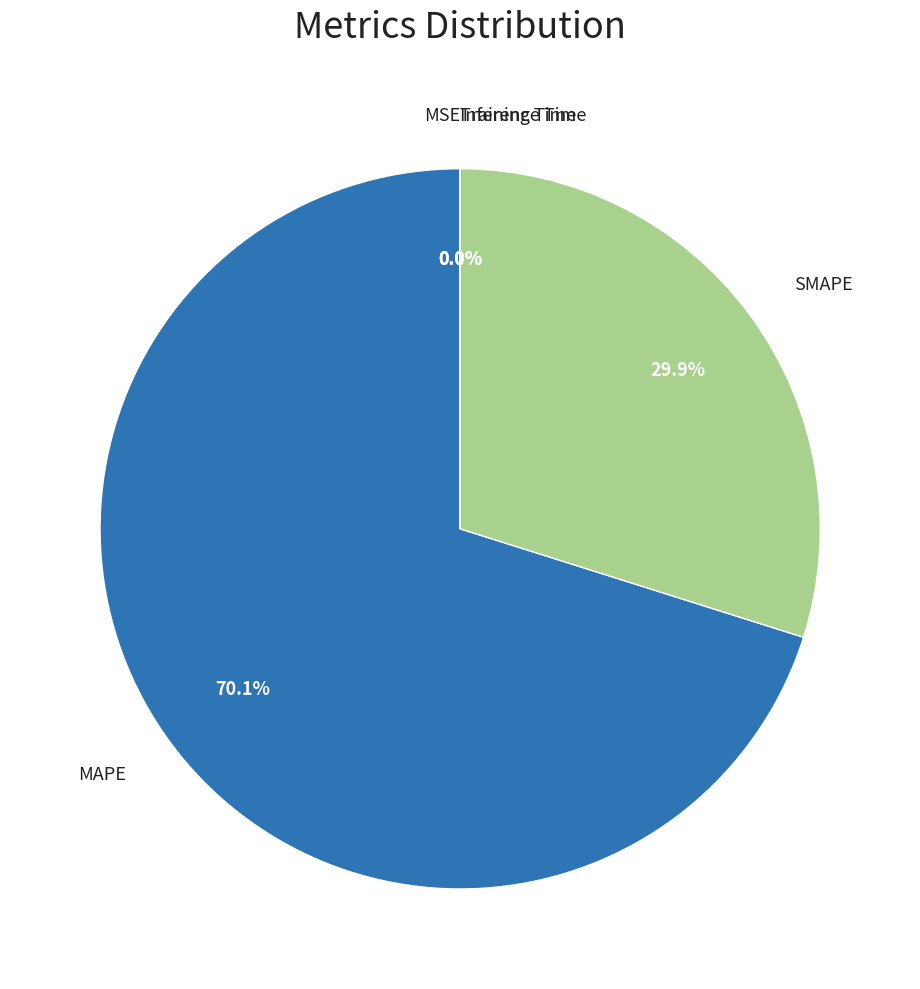

What portion of the pie excludes SMAPE?

70.1%